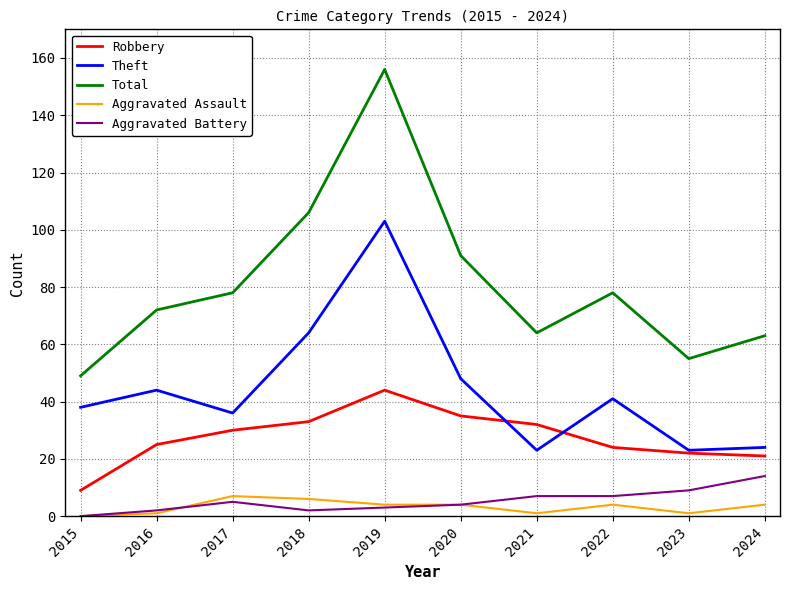

What is the difference between the second highest and second lowest values in the Theft series?

41